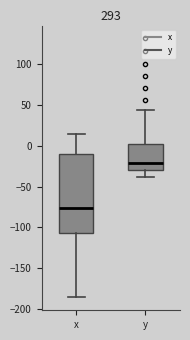

Reading left to right, transcribe this box plot: for each box, give where its median line is, the range the box spans, and where its two whiskers end, as read against the y-axis. The values are not printed on the chart, so give them approximately, as read against the axis.

x: median -75, box -105 to -10, whiskers -185 to 15
y: median -20, box -30 to 5, whiskers -40 to 45